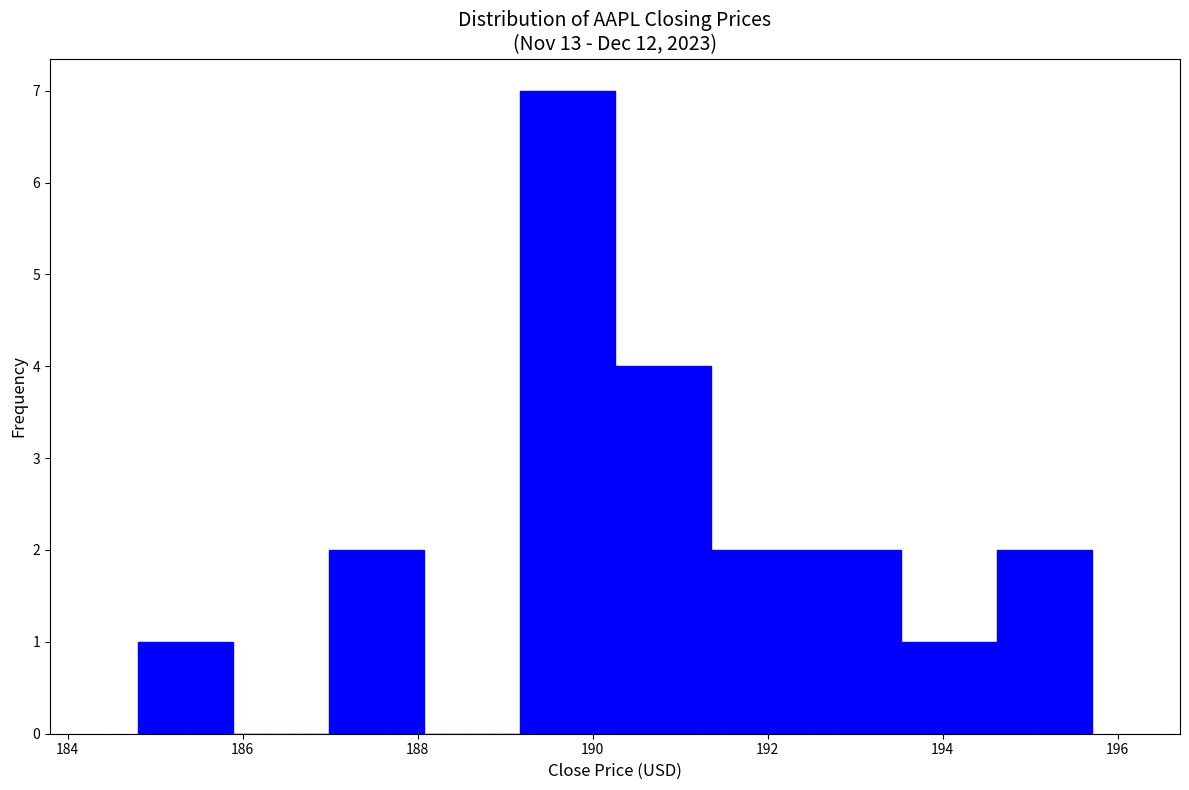

Reading left to right, transcribe this chart: for each bar, give the range it covers on the x-axis and its height. Neither the bar edges nor the heights are printed on the chart, so give them approximately, as read against the axes.

184.8 to 185.8: 1
185.8 to 187.0: 0
187.0 to 188.0: 2
188.0 to 189.2: 0
189.2 to 190.2: 7
190.2 to 191.4: 4
191.4 to 192.4: 2
192.4 to 193.6: 2
193.6 to 194.6: 1
194.6 to 195.8: 2